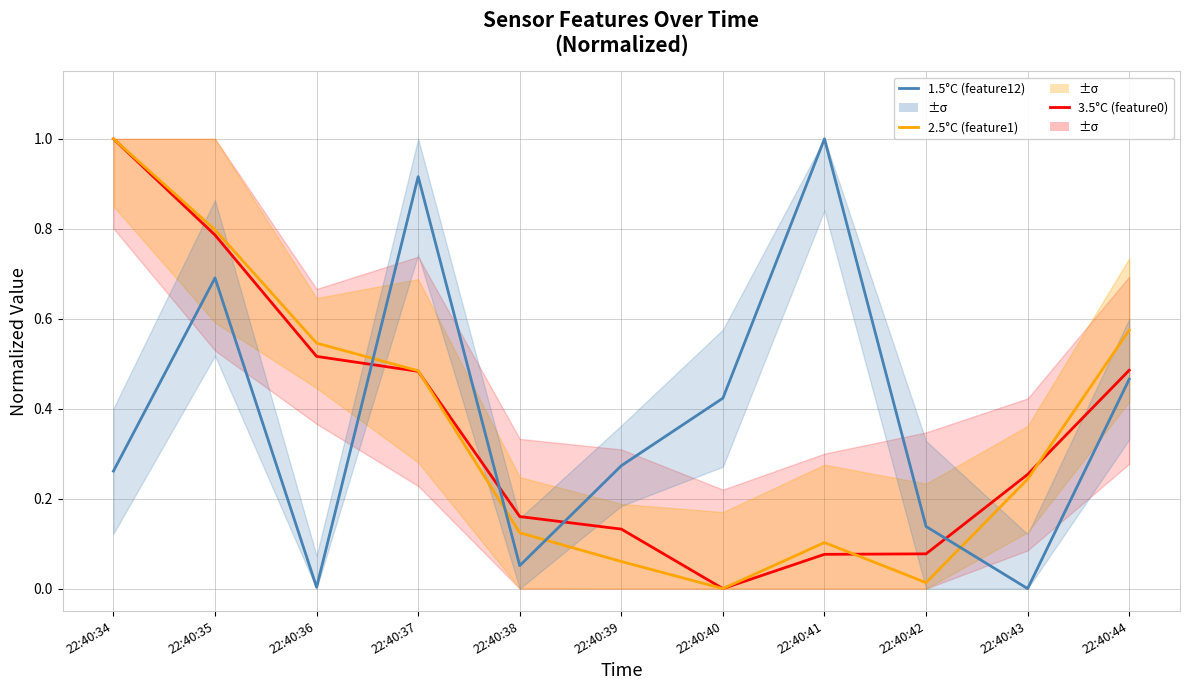

At which category is the sum across all series the highest?

22:40:35